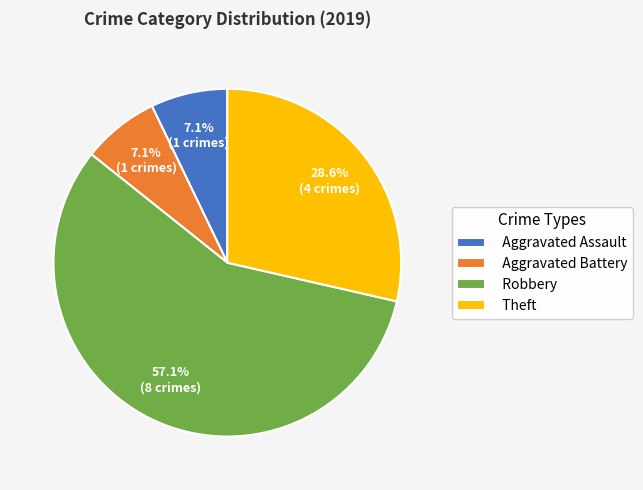

What is the largest slice in the pie chart?

Robbery